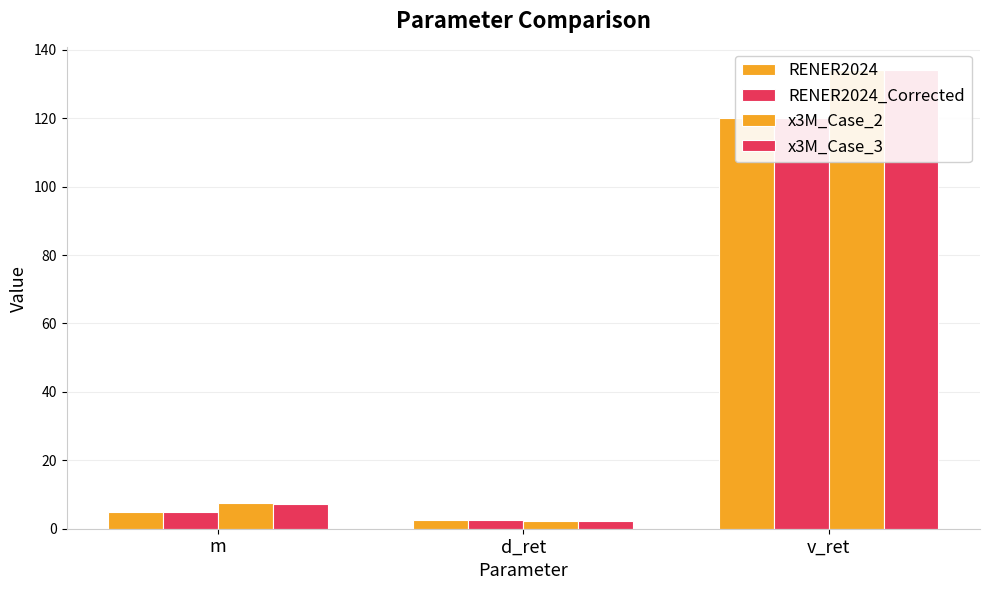

Is the value of x3M_Case_2 at d_ret greater than the value of RENER2024 at v_ret?

No